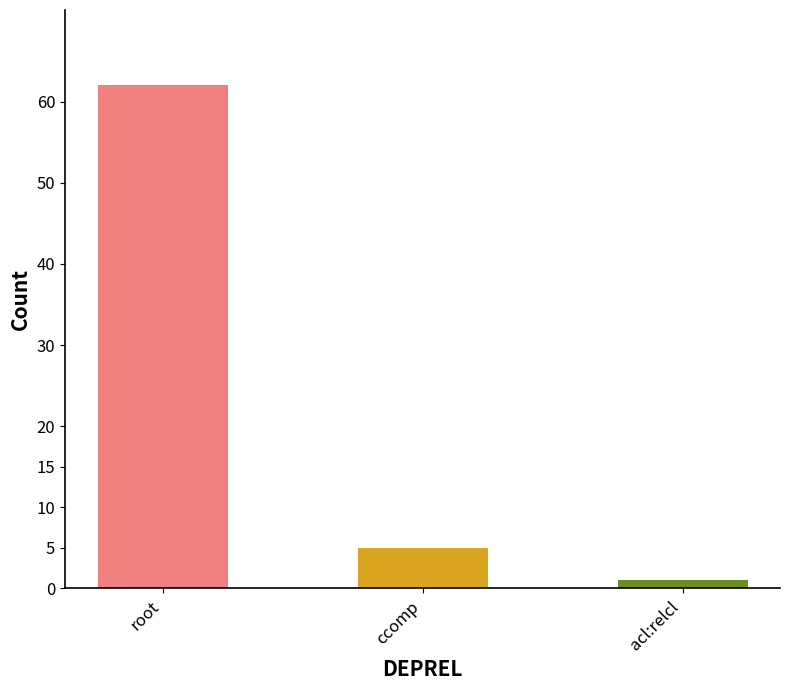

True or false: the data shows 5 at ccomp.

True